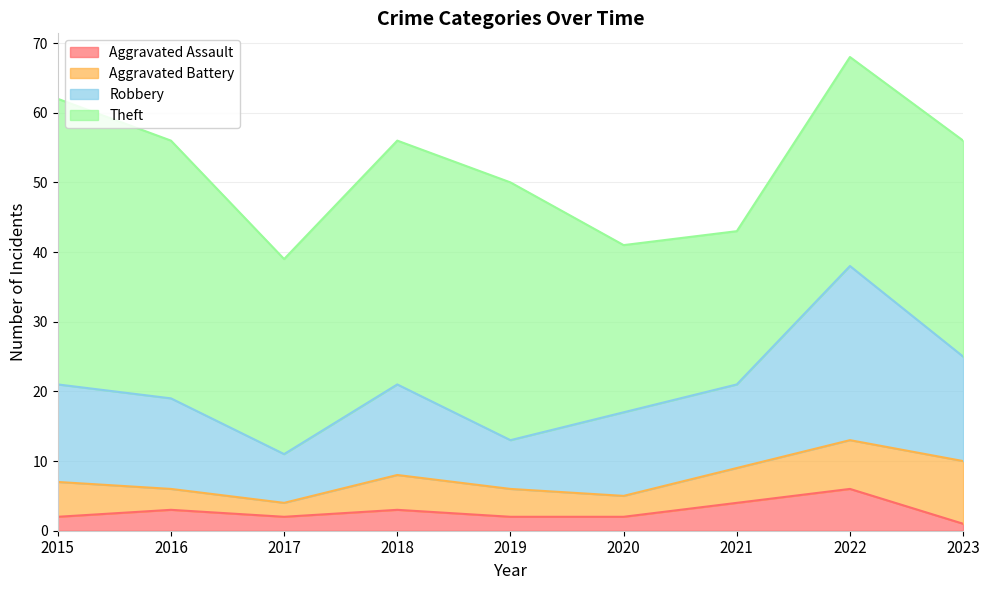

Which label corresponds to the smallest value in the chart?

2023